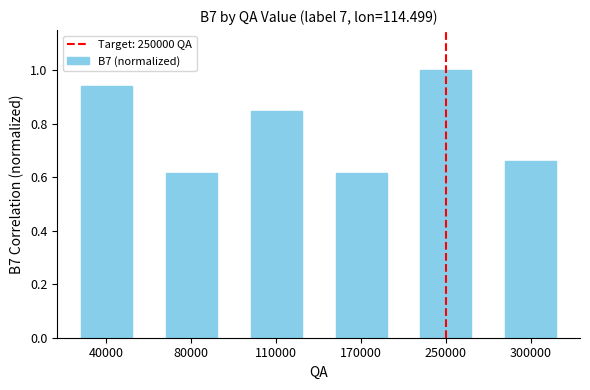

Which label corresponds to the largest value in the chart?

250000